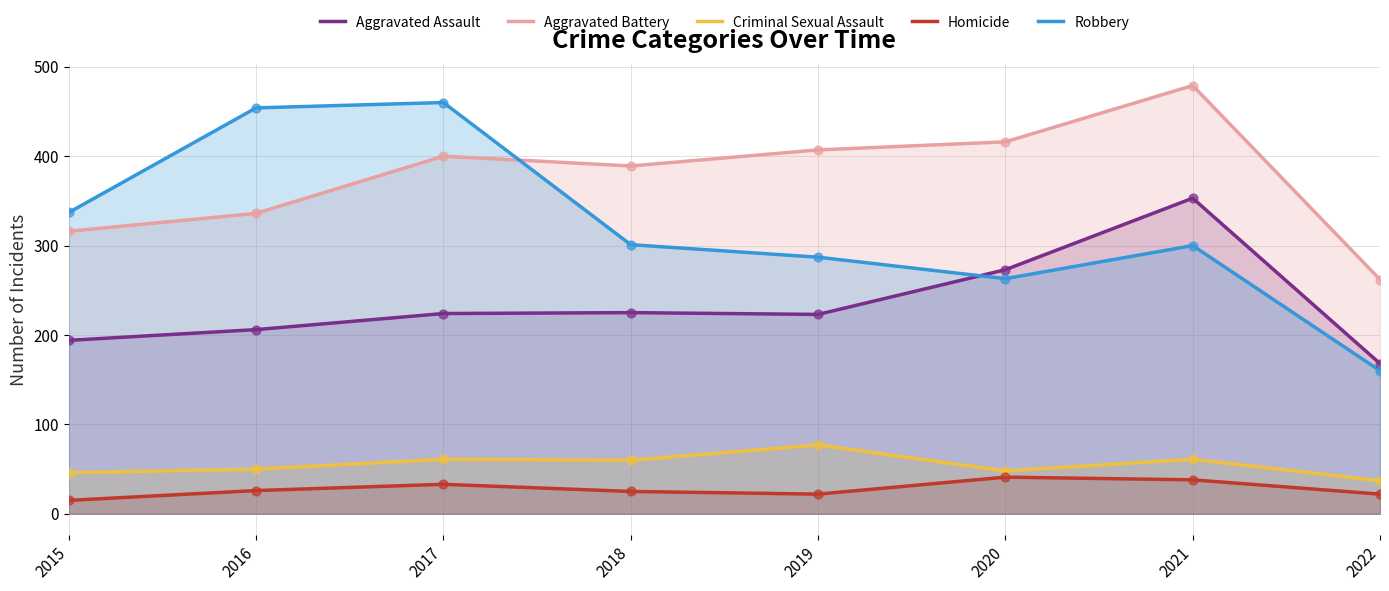

Is the value of Aggravated Battery at 2021 greater than the value of Aggravated Assault at 2015?

Yes